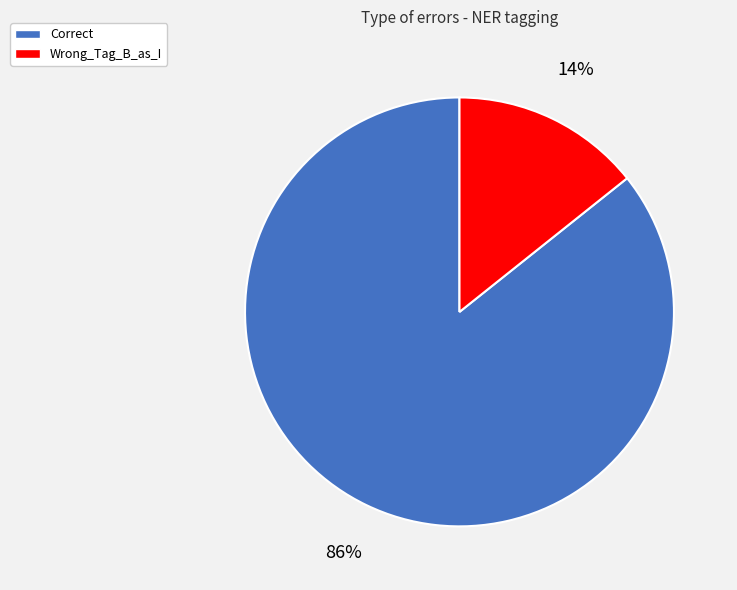

Count the number of slices in the pie.

2